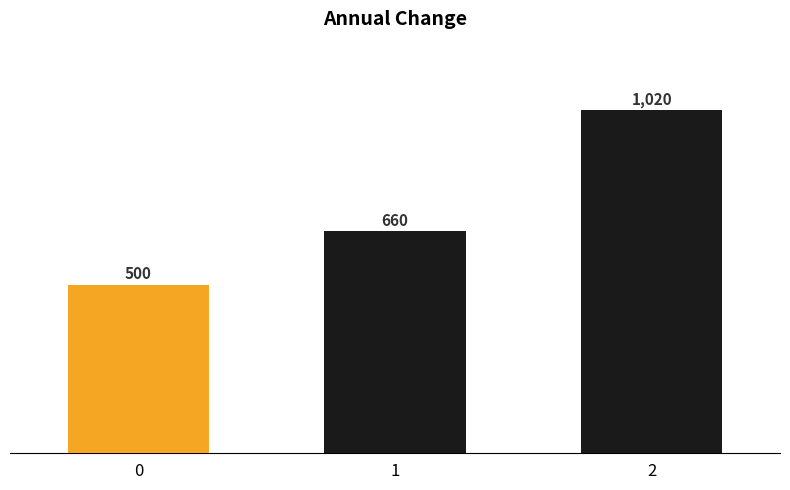

Reading right to left, extract all data points from this chart.

2=1020	1=660	0=500